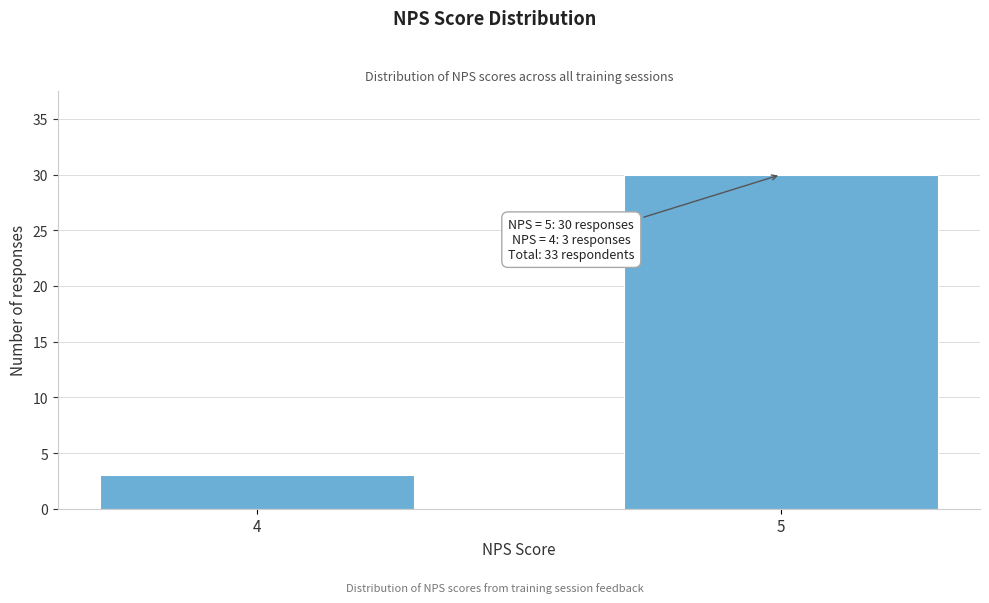

Reading left to right, list all the values displayed in this chart.

3	30